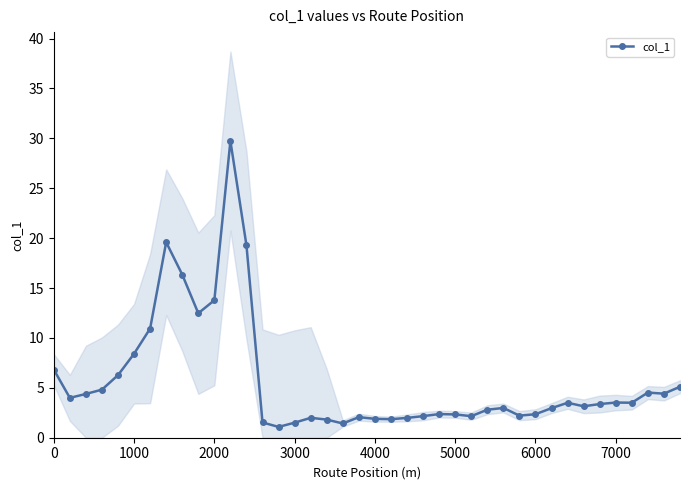

Is it true that col_1 equals 1.9 at 4000?

True